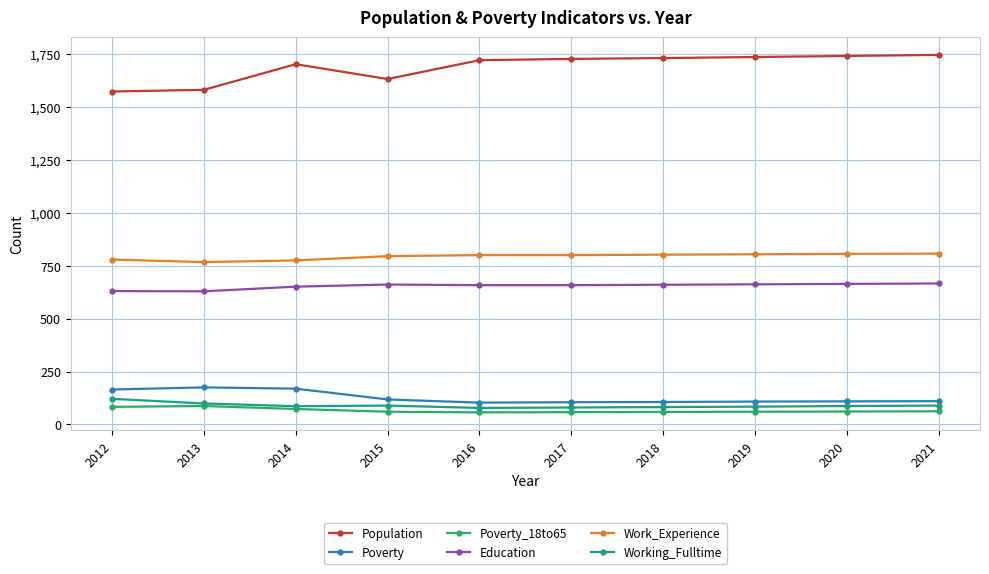

What is the difference between the second highest and second lowest values in the Poverty series?

64